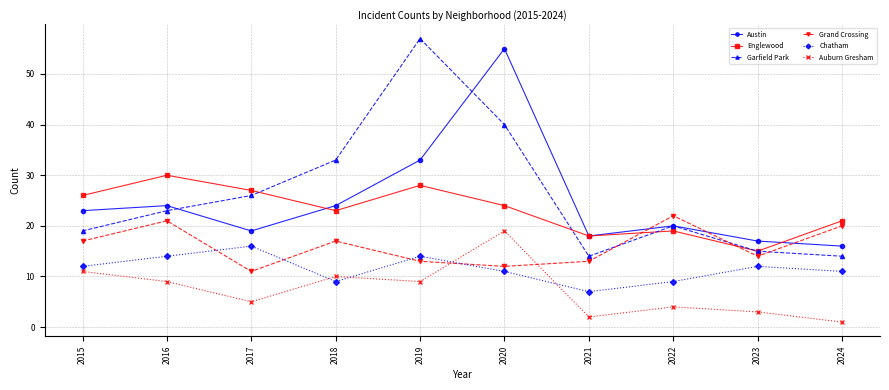

What is the sum of all Grand Crossing values?

160